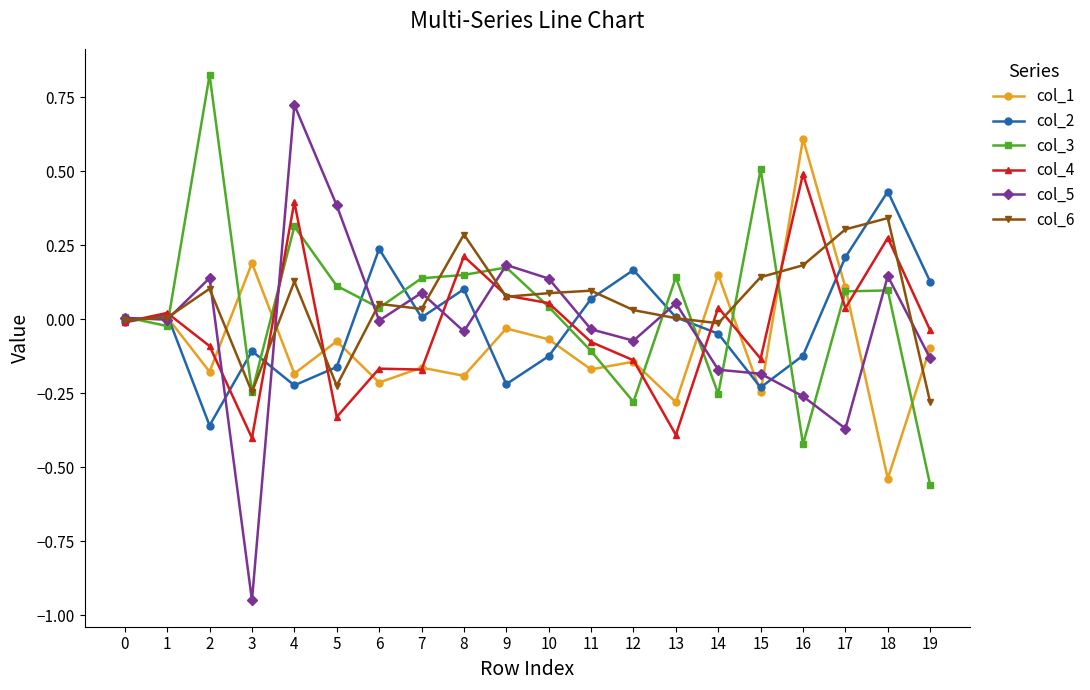

Does the chart have visible grid lines?

No